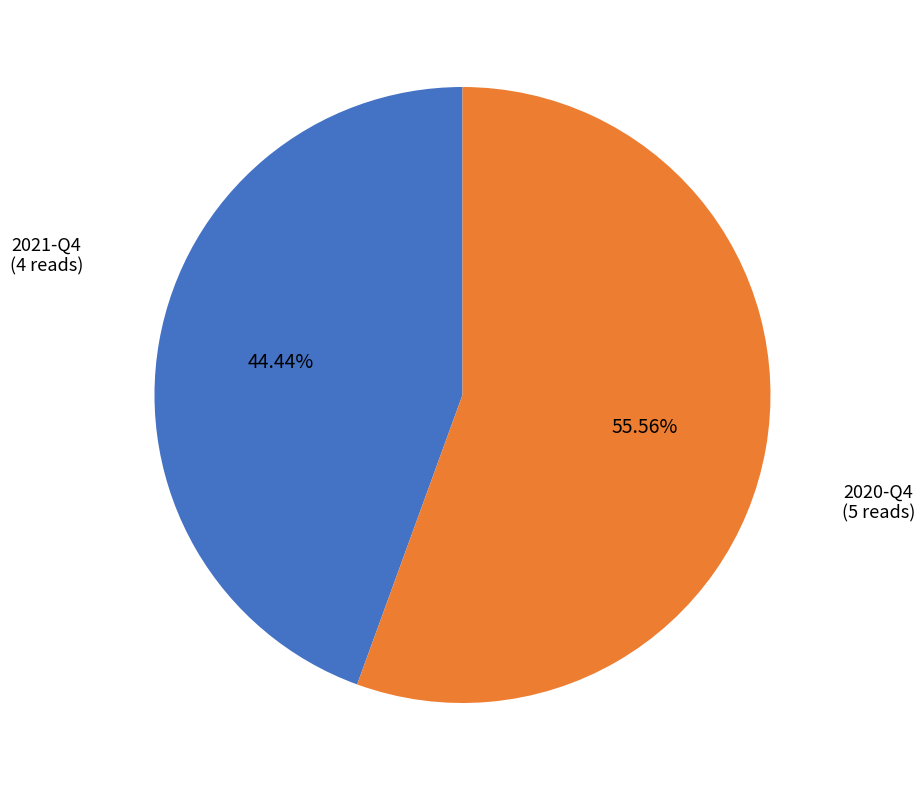

Is there a majority slice in this chart?

Yes